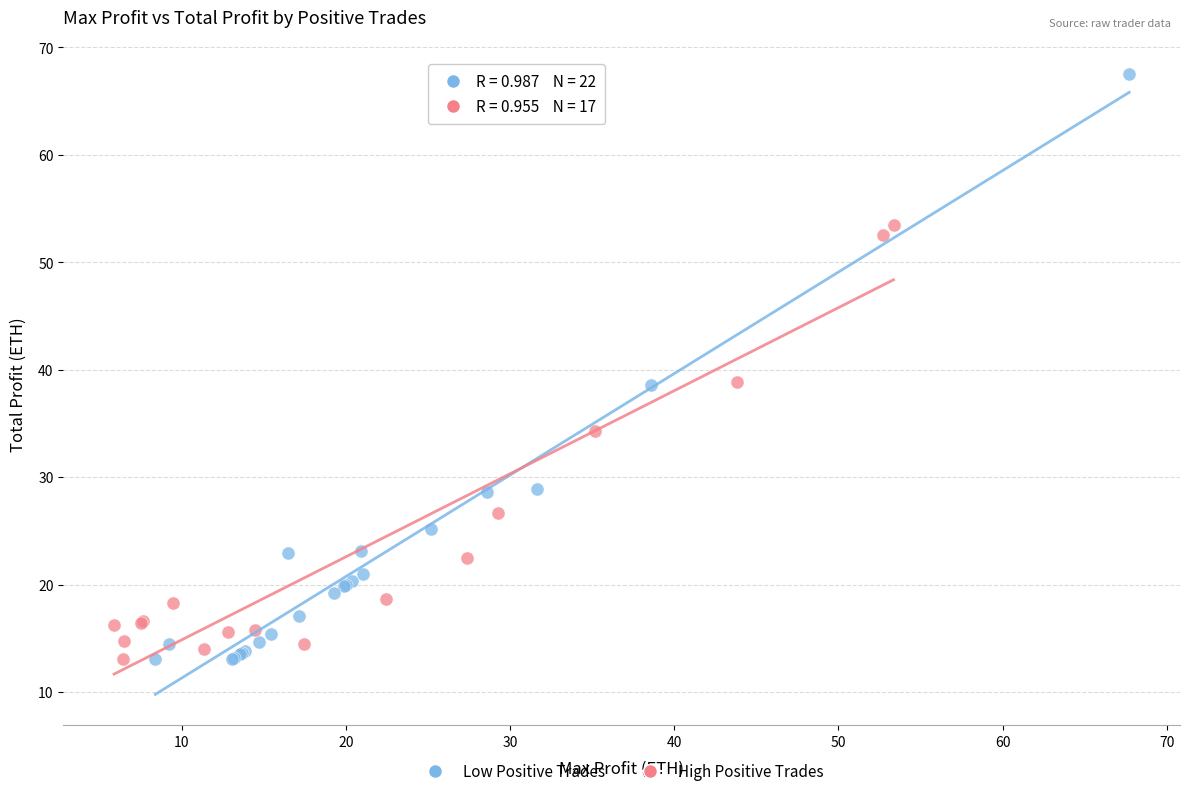

What are all the series names shown in the legend?

Low Positive Trades, High Positive Trades